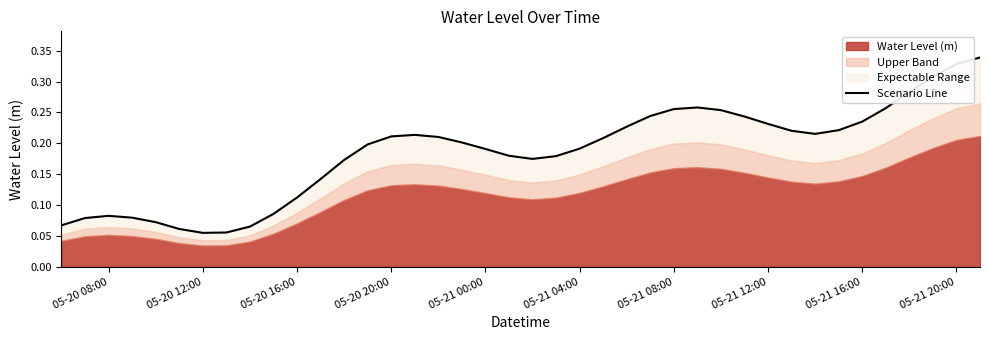

What is the average value?

0.2